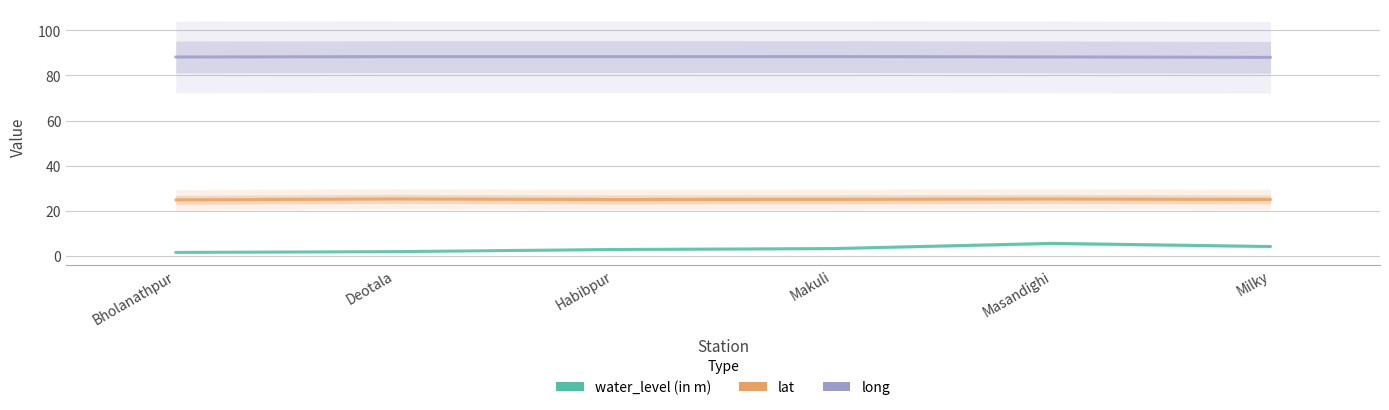

What are all the series names shown in the legend?

water_level (in m), lat, long